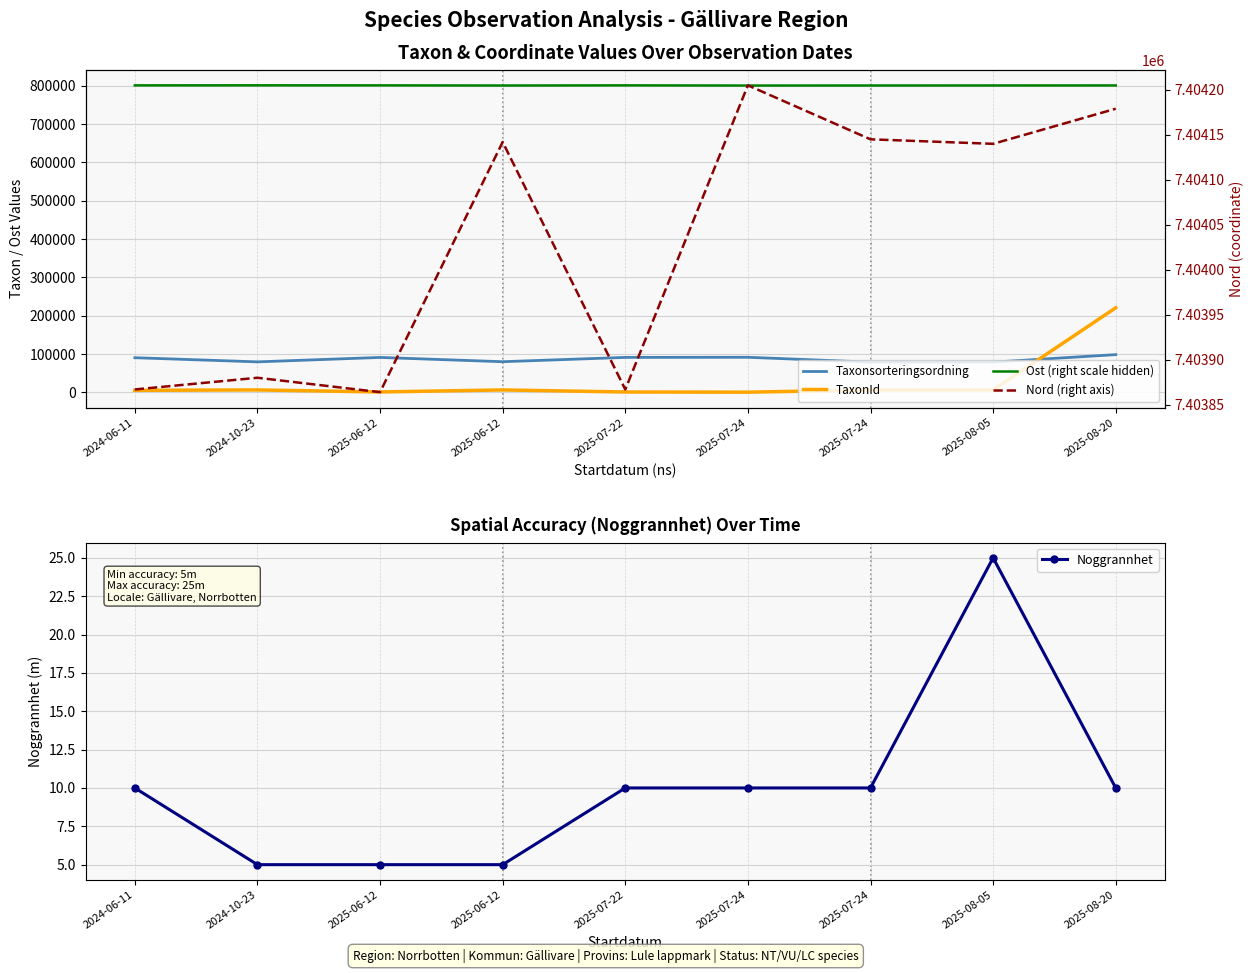

Is it true that Noggrannhet equals 5 at 2025-06-12?

True